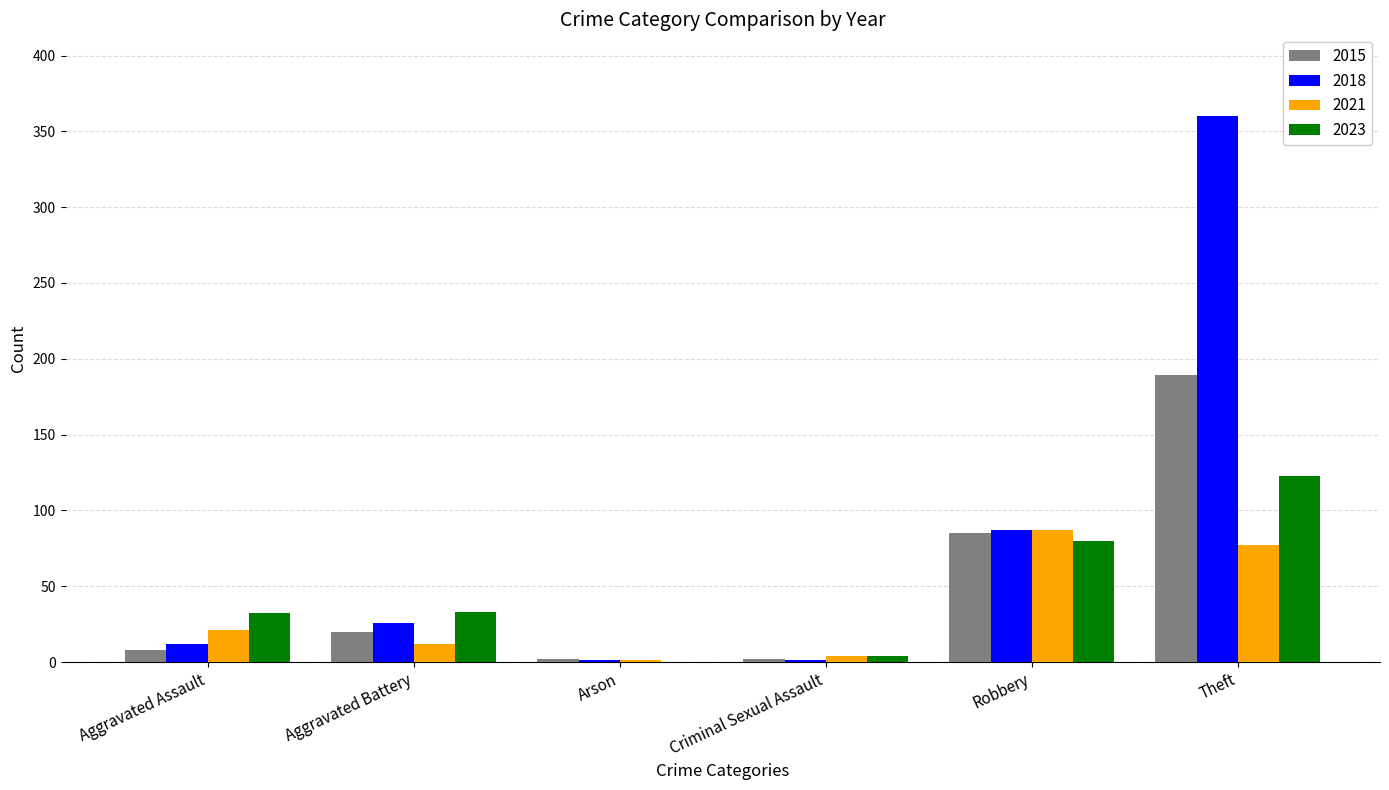

What is the average value of the 2021 series?

34